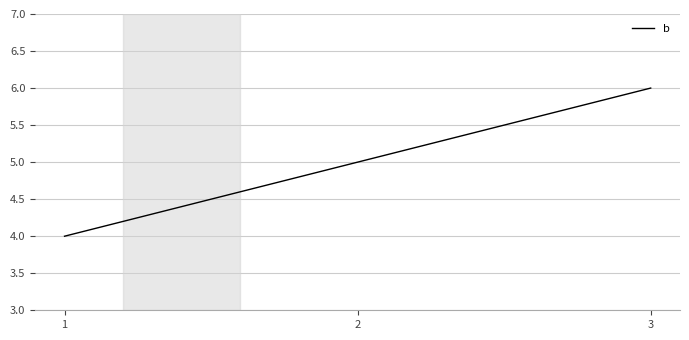

What is the sum of the values at 2 and 1?

9